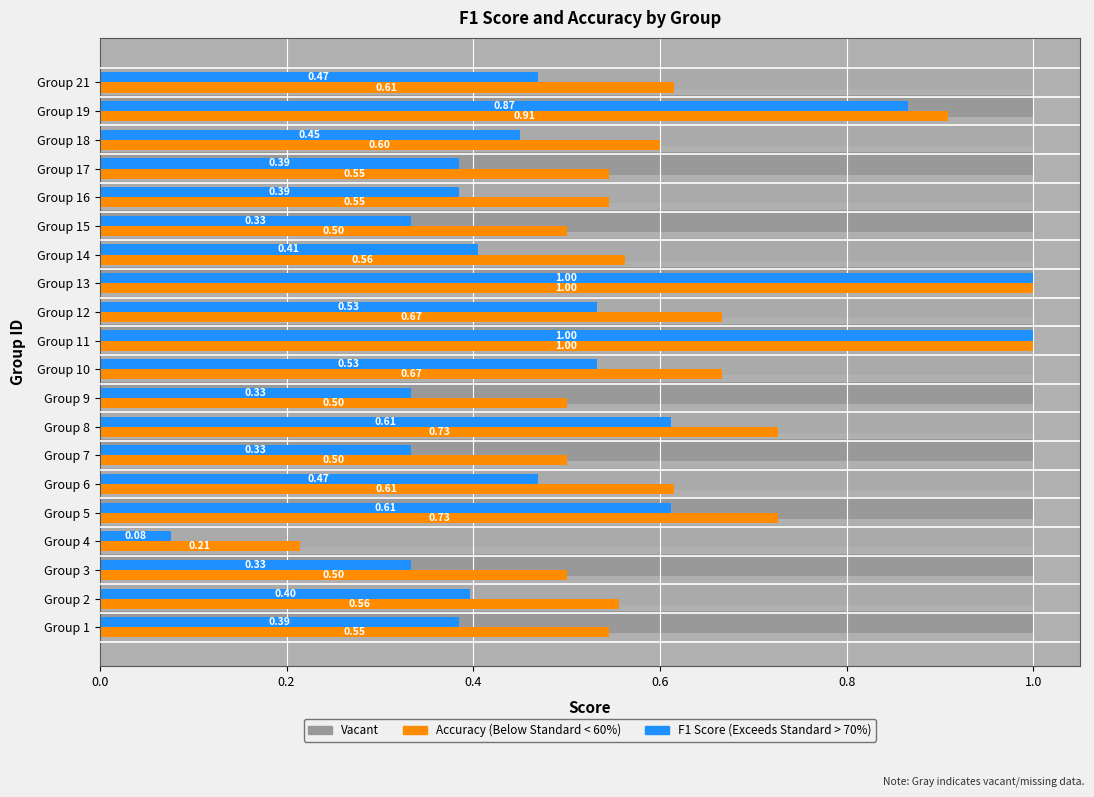

Reading left to right, what are all the values shown in this chart?

f1: 0.4	0.4	0.3	0.1	0.6	0.5	0.3	0.6	0.3	0.5	1.0	0.5	1.0	0.4	0.3	0.4	0.4	0.5	0.9	0.5
accuracy: 0.5	0.6	0.5	0.2	0.7	0.6	0.5	0.7	0.5	0.7	1.0	0.7	1.0	0.6	0.5	0.5	0.5	0.6	0.9	0.6